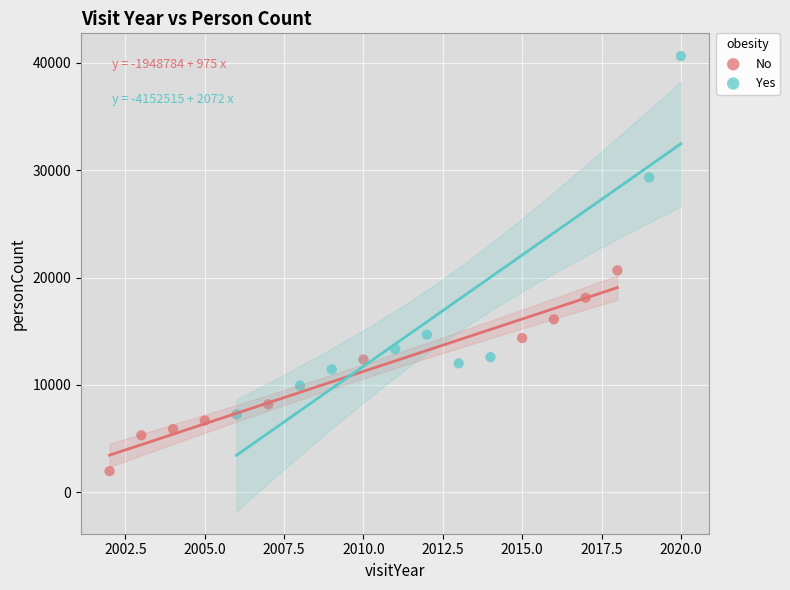

Which series reaches the maximum Y coordinate?

Yes